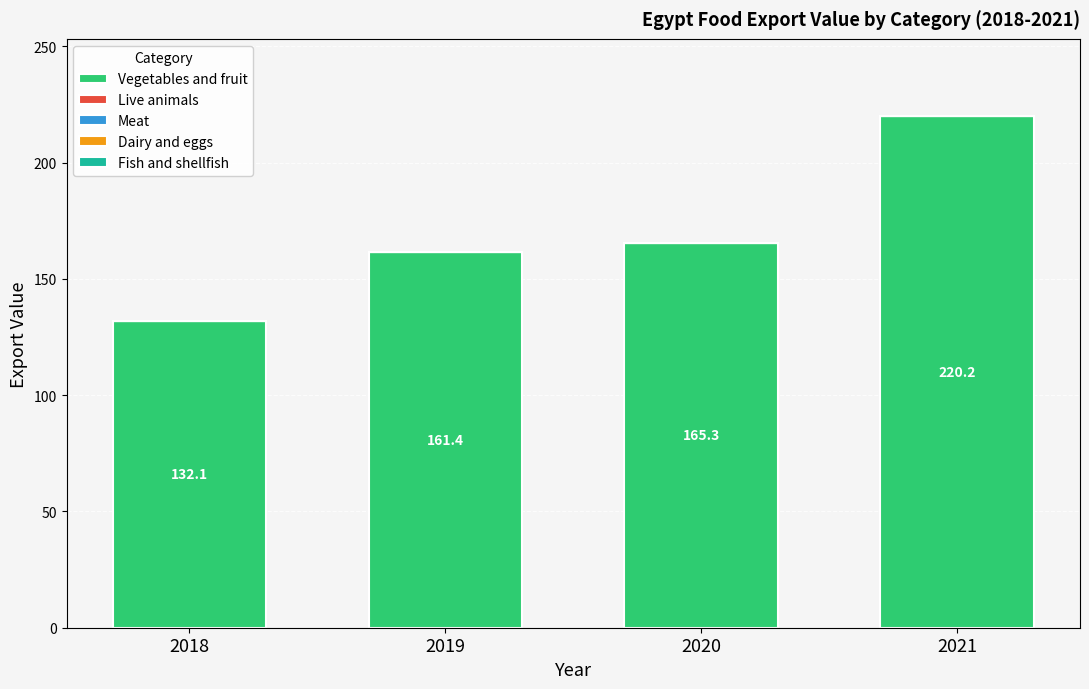

Does the chart contain any negative values?

No